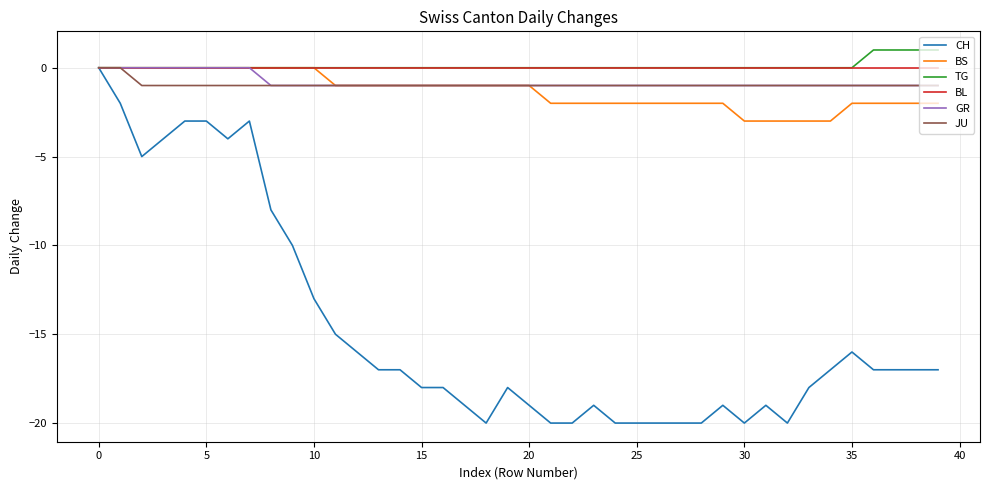

How many series are shown in this chart?

6